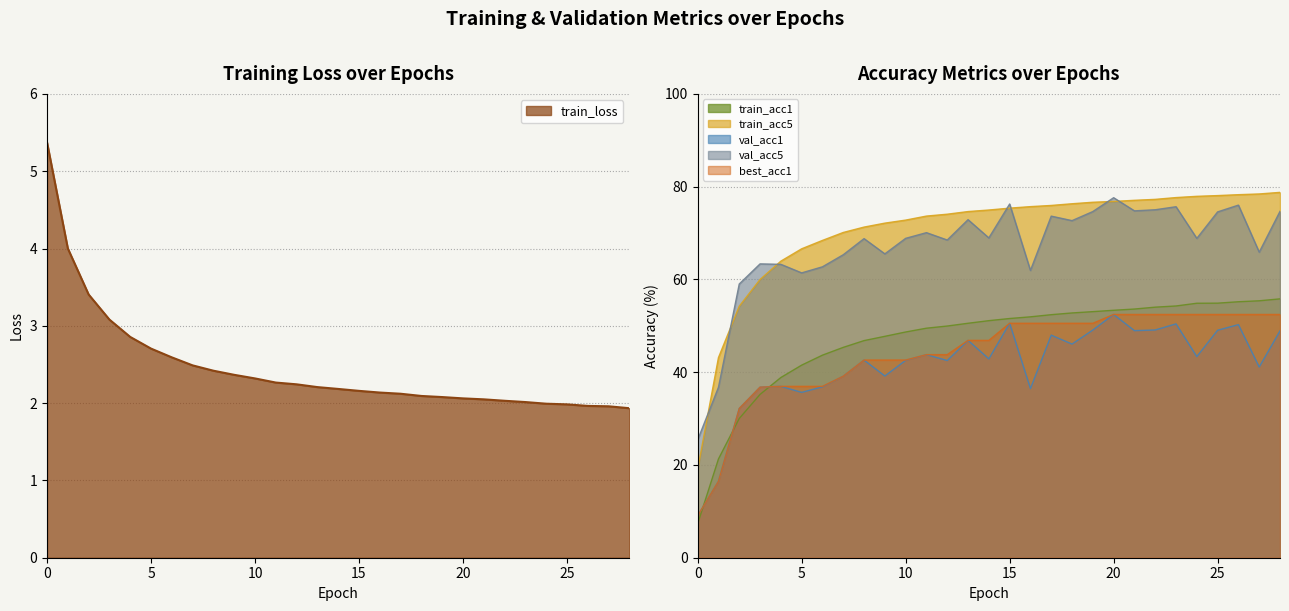

Where does the val_acc5 series first go above 68?

8